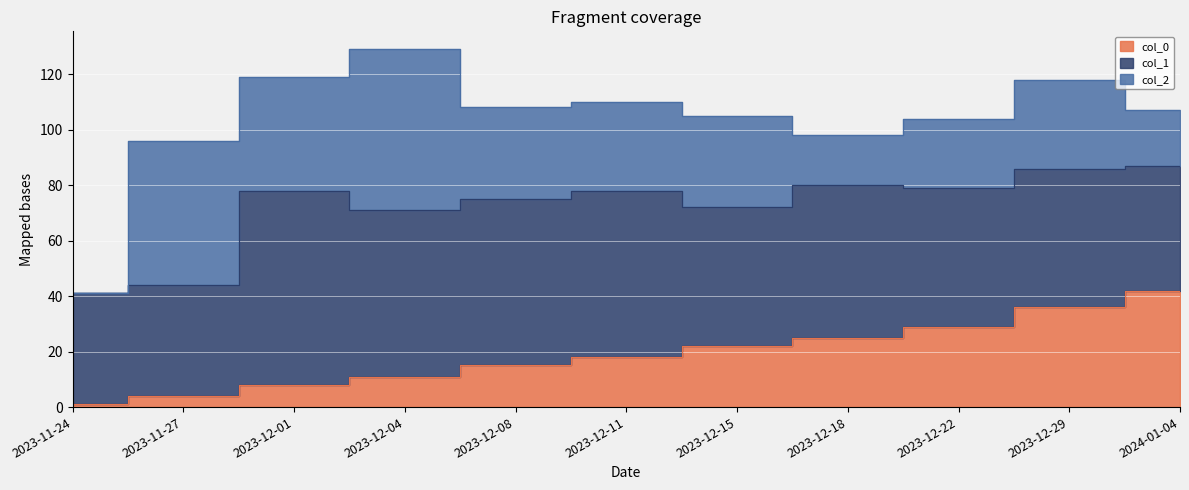

Rank the series at 2023-12-01 from lowest to highest value.

col_0, col_2, col_1